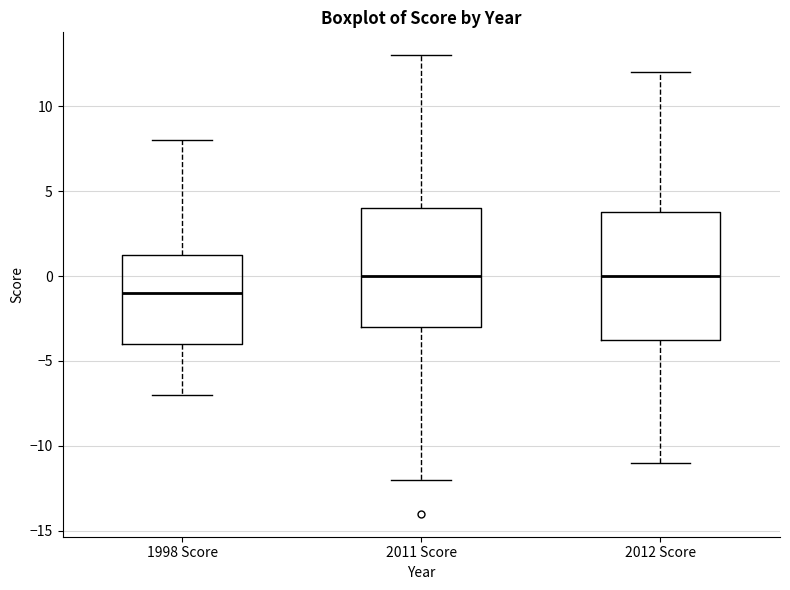

Which box has the lowest median line?

1998 Score